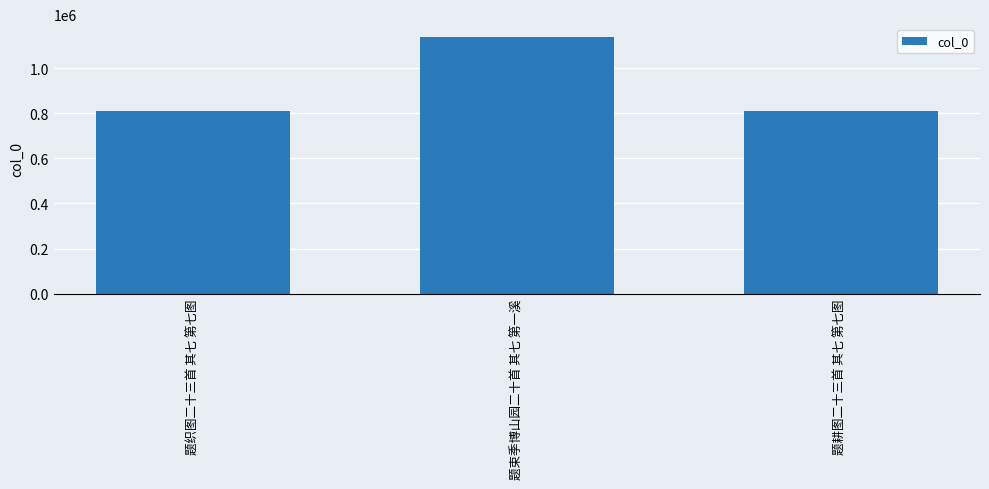

What position from the right is 题织图二十三首 其七 第七图?

3